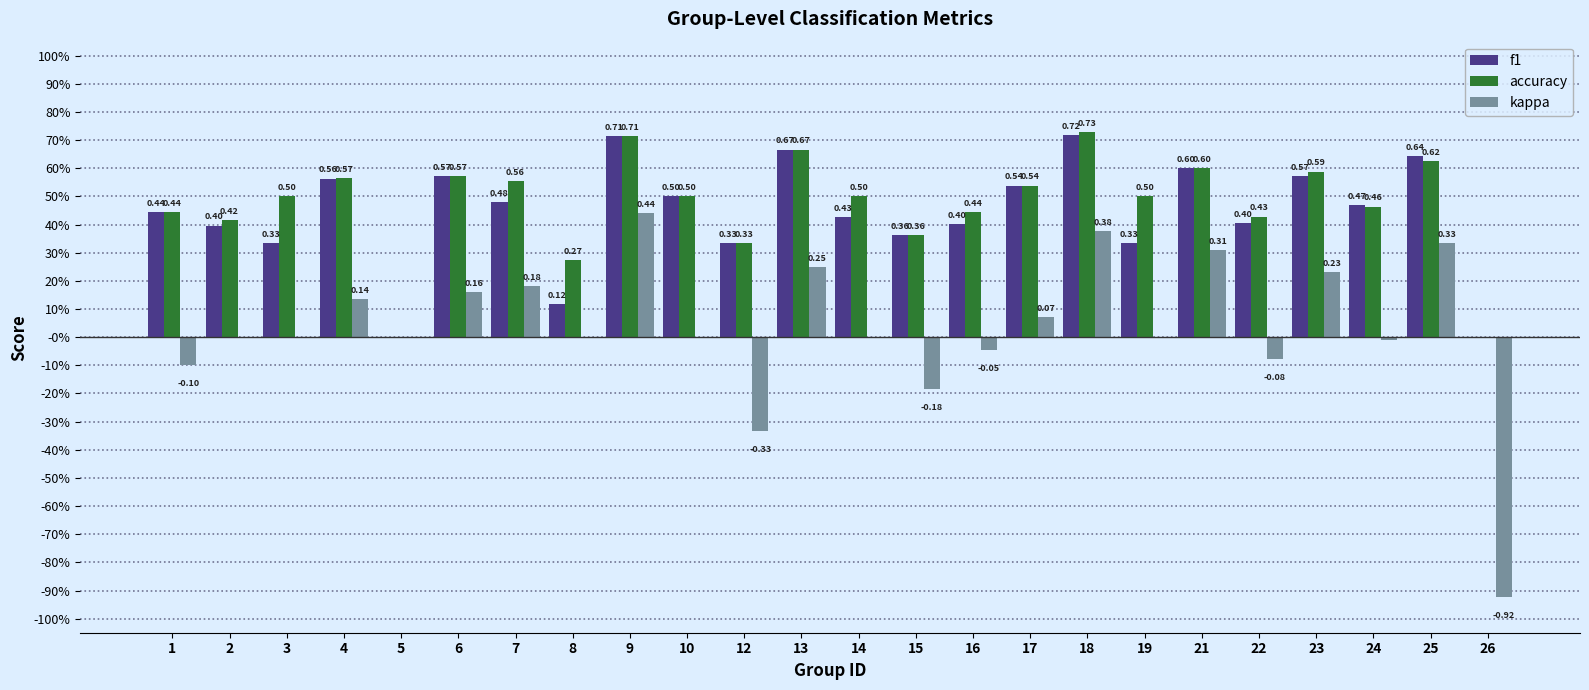

What is the greatest value displayed?

0.7